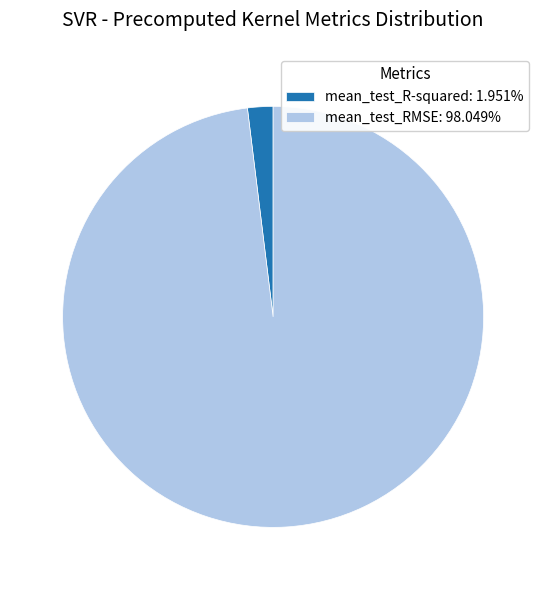

Count the number of slices in the pie.

2